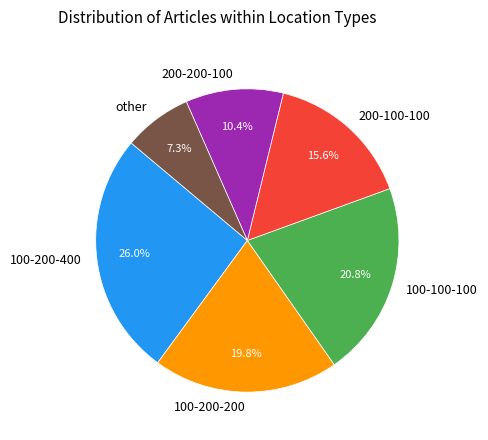

Do 100-200-200 and 200-100-100 together represent more than half of the pie?

No